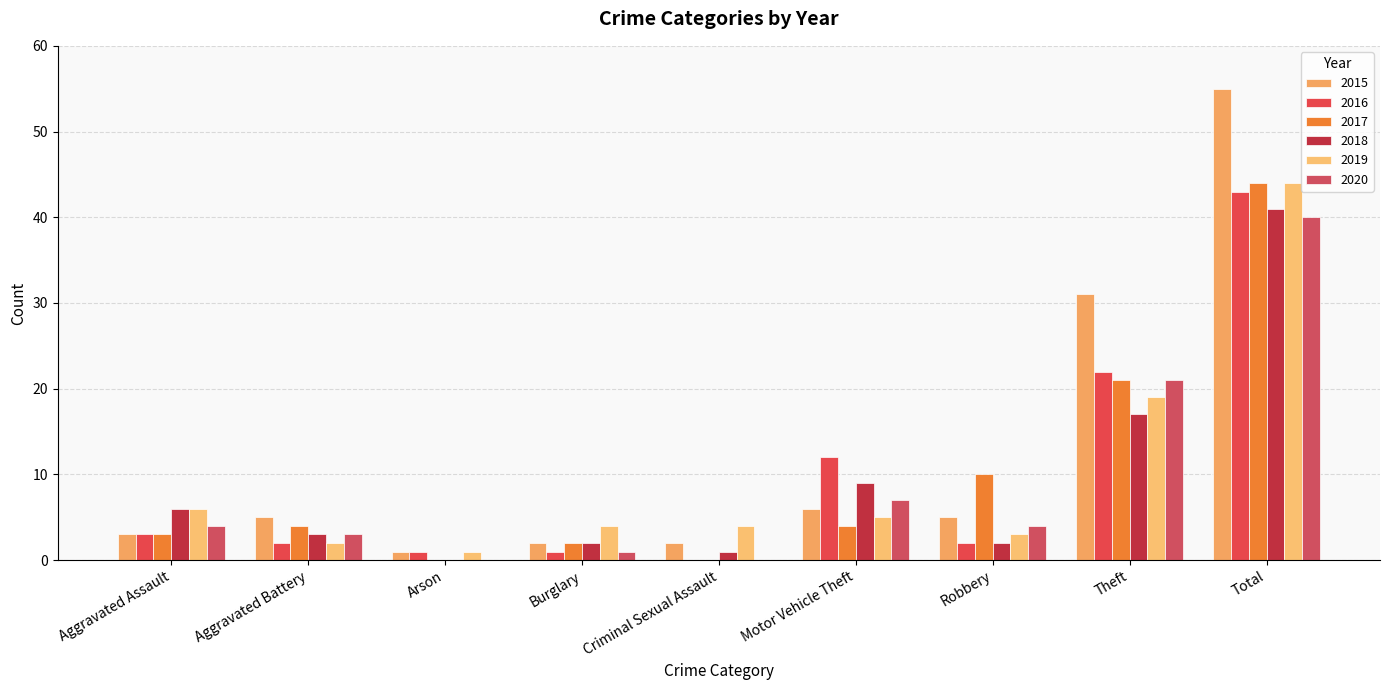

What is the sum of all 2020 values?

80